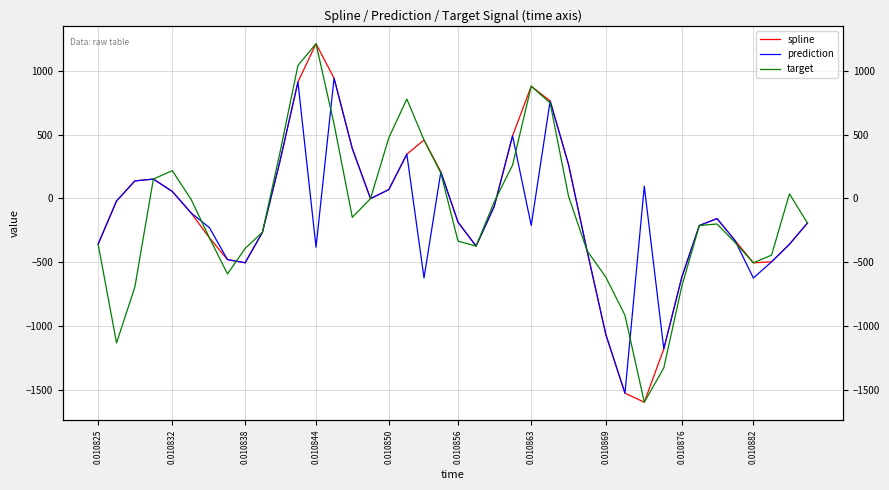

What is the value of the target point at the 32nd from the left?

-1328.2